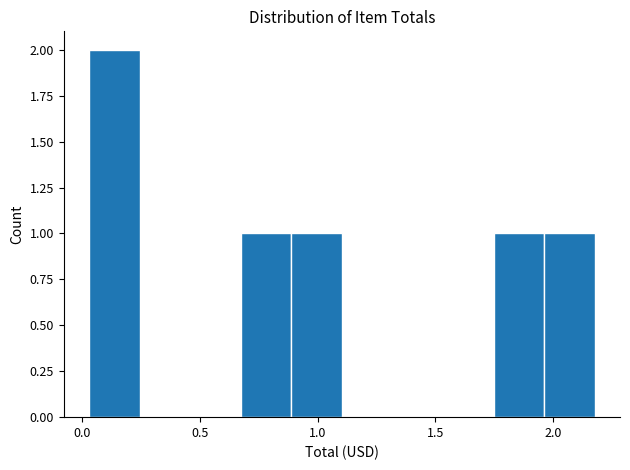

Reading left to right, list every bar in this chart as the range it spans on the x-axis followed by its height. Neither the bar edges nor the heights are printed on the chart, so give them approximately, as read against the axes.

0.05 to 0.25: 2
0.25 to 0.45: 0
0.45 to 0.65: 0
0.65 to 0.90: 1
0.90 to 1.10: 1
1.10 to 1.30: 0
1.30 to 1.55: 0
1.55 to 1.75: 0
1.75 to 1.95: 1
1.95 to 2.20: 1